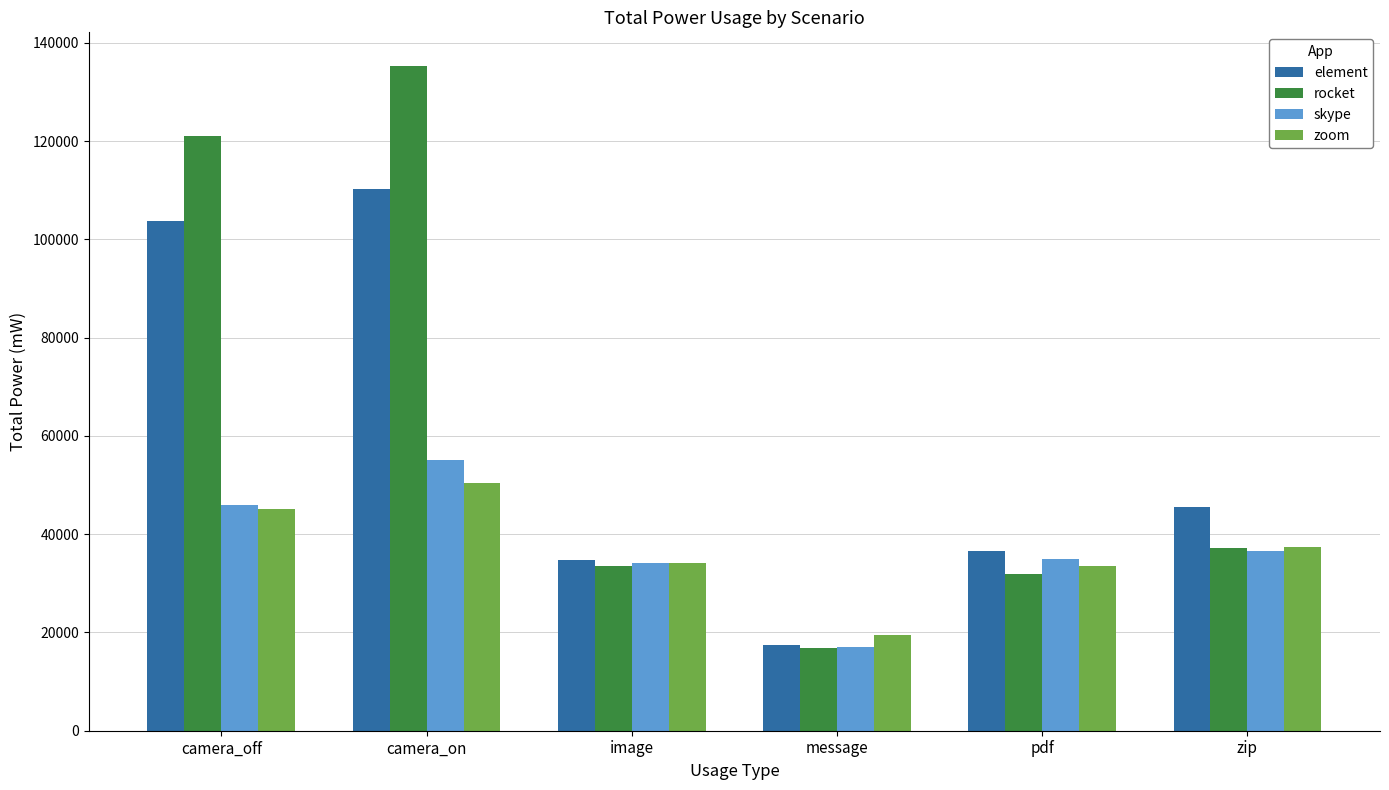

Is it true that zoom equals 33590.5 at pdf?

True